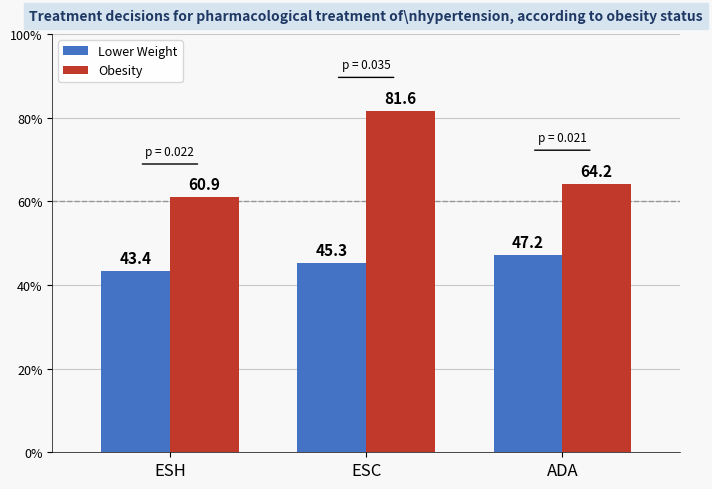

What position from the left is ESH?

1